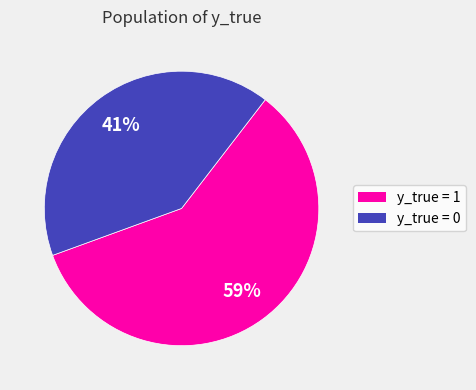

What percentage is the y_true = 1 slice, to the nearest percent?

59%